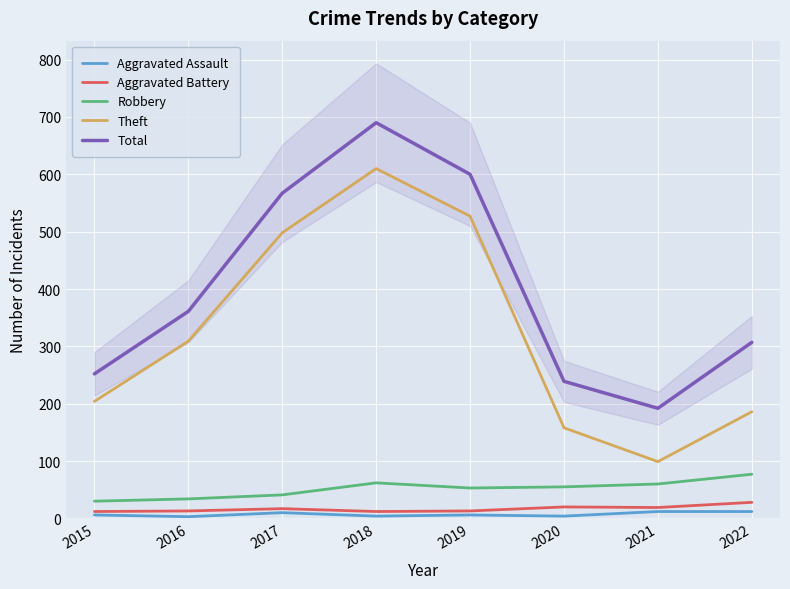

At which category is the sum across all series the highest?

2018